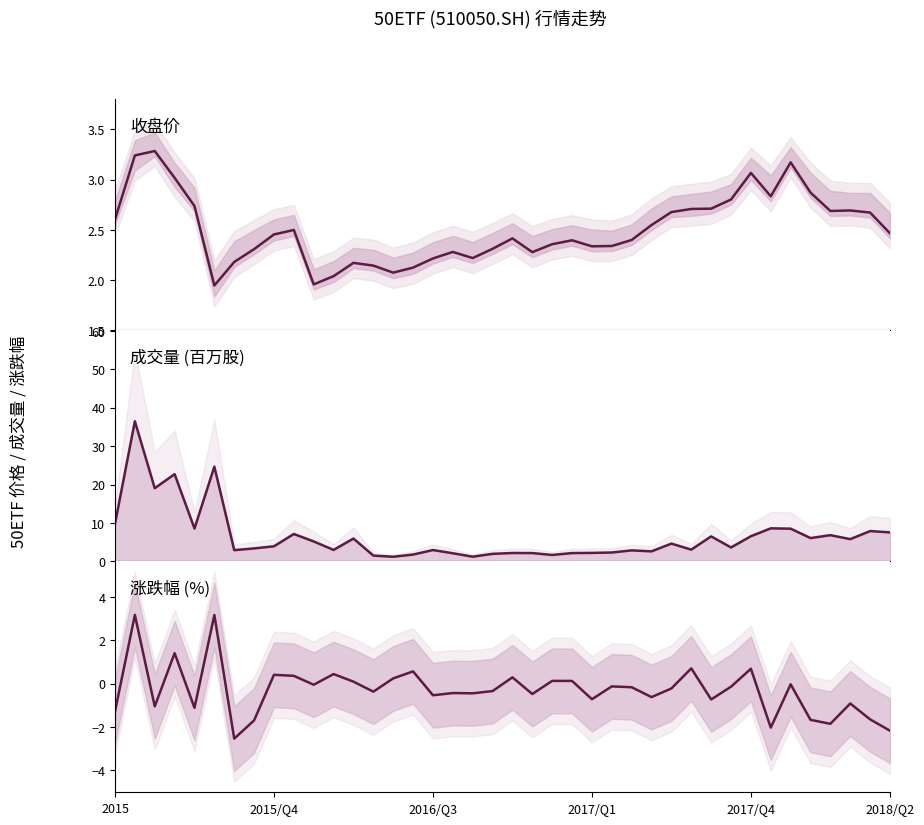

Which series has the largest total across all categories?

成交量